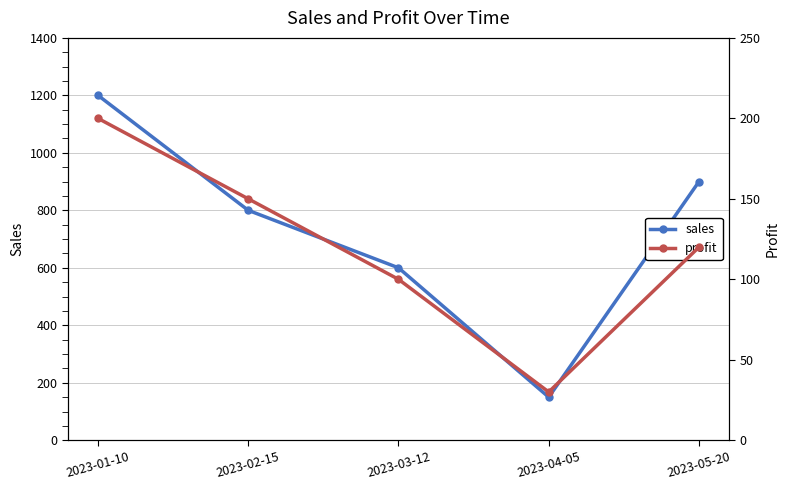

How many lines are shown in the chart?

2